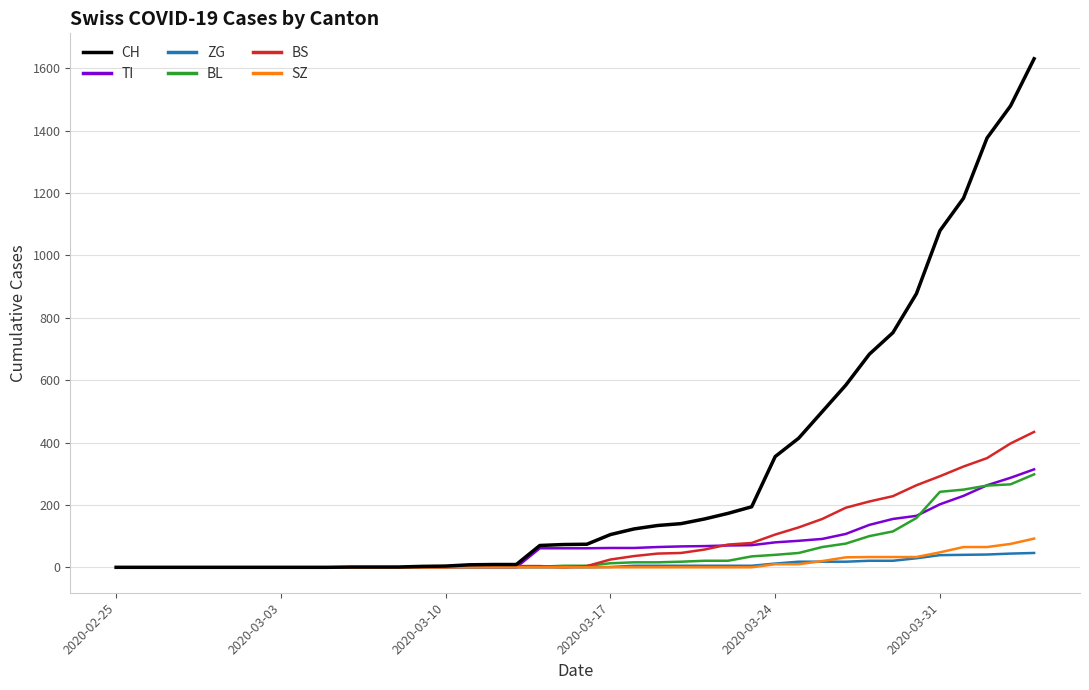

What are all the series names shown in the legend?

CH, TI, ZG, BL, BS, SZ